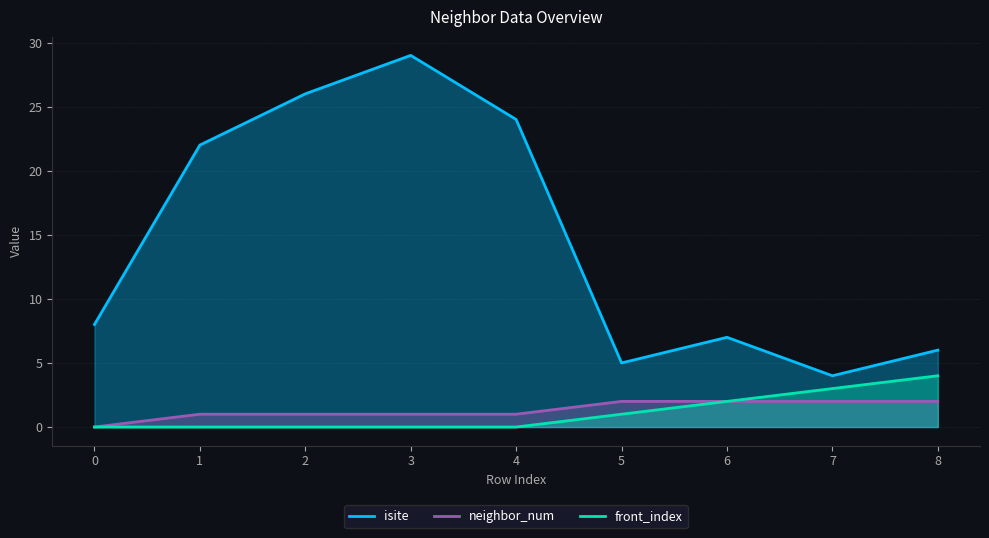

True or false: front_index and isite cross at least once.

False